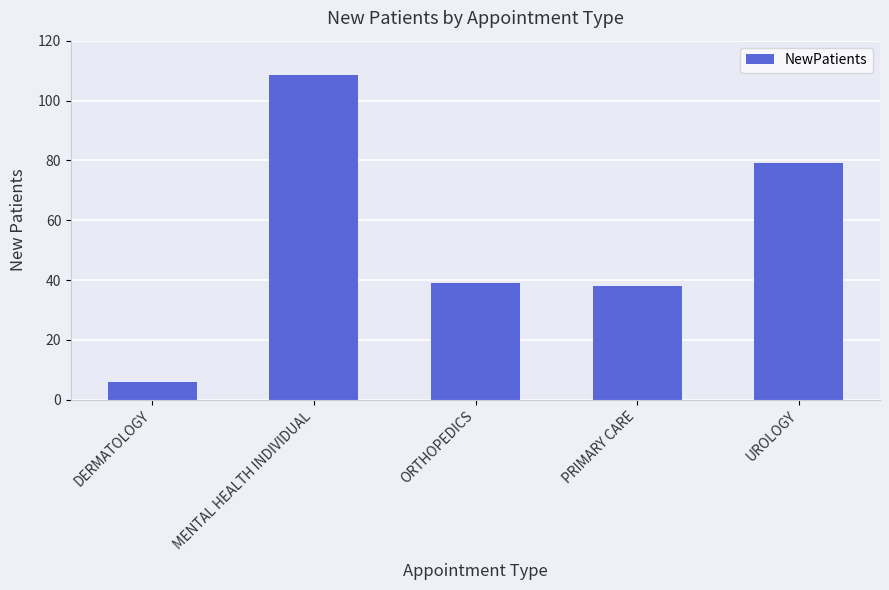

What is the ratio of the value at DERMATOLOGY to the value at ORTHOPEDICS?

0.2